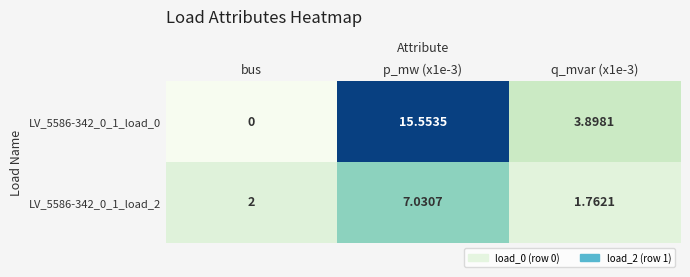

Rank the series by their average value, from highest to lowest.

LV_5586-342_0_1_load_0, LV_5586-342_0_1_load_2